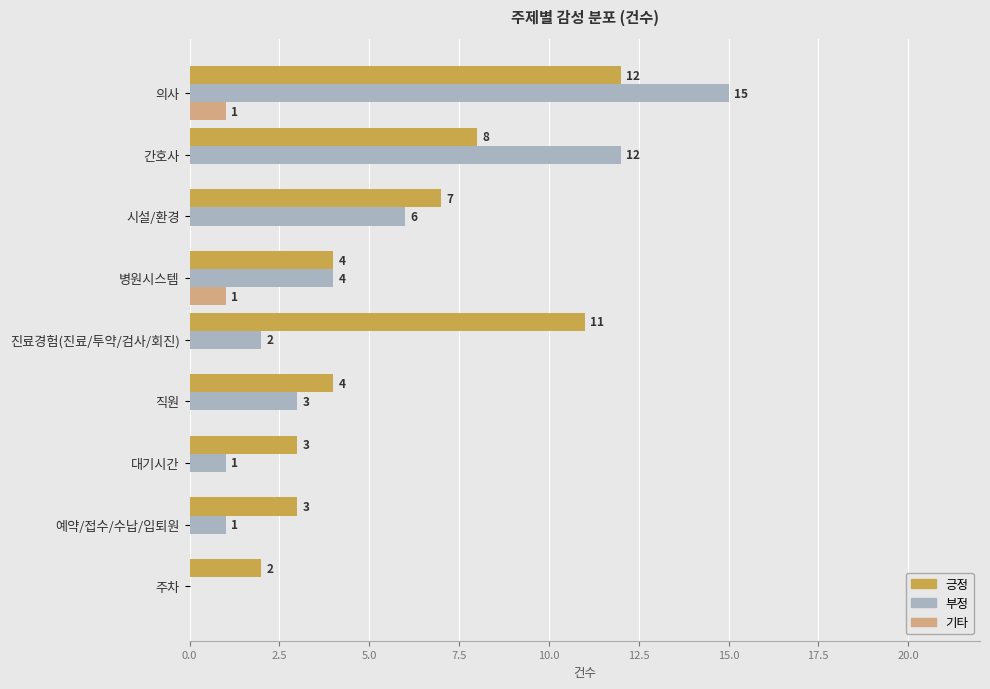

The 긍정 series shows 12 at 의사. True or false?

True